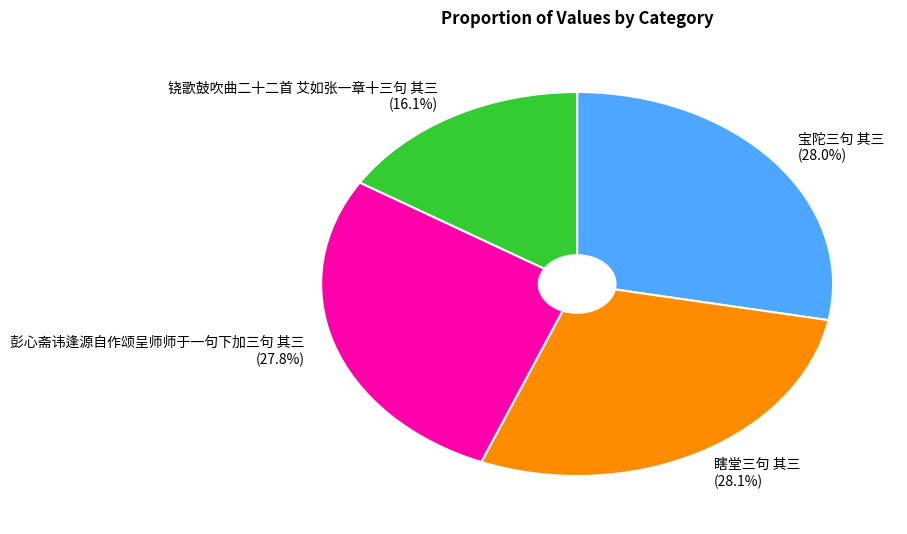

To the nearest percent, what is the difference between the 铙歌鼓吹曲二十二首 艾如张一章十三句 其三 and 彭心斋讳逢源自作颂呈师师于一句下加三句 其三 slice percentages?

12%